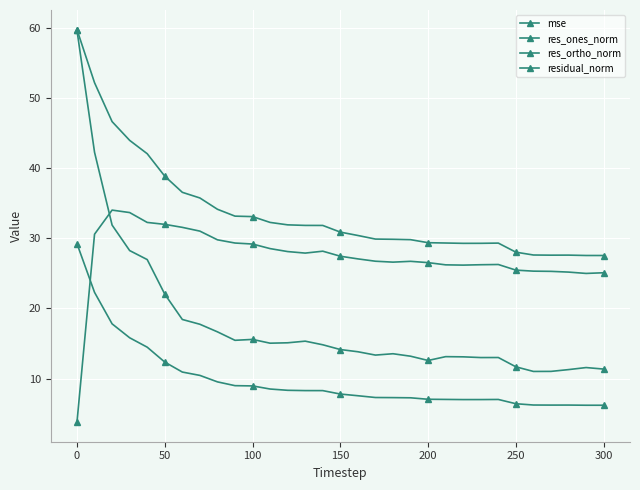

How many interior local peaks does the res_ortho_norm series have?

4